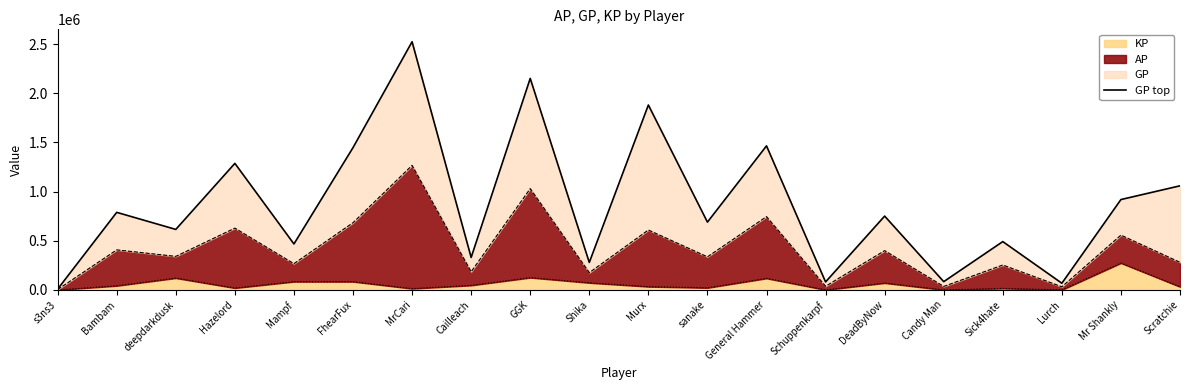

Which has a higher value, sanake or FhearFux?

FhearFux